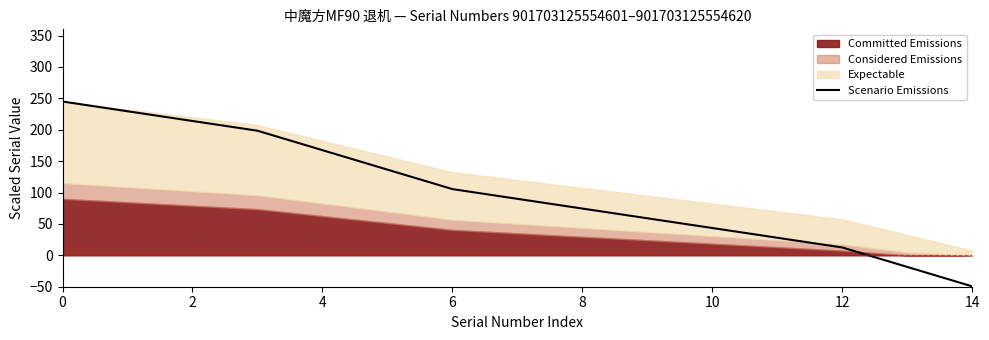

What is the maximum value for Scenario Emissions?

245.0